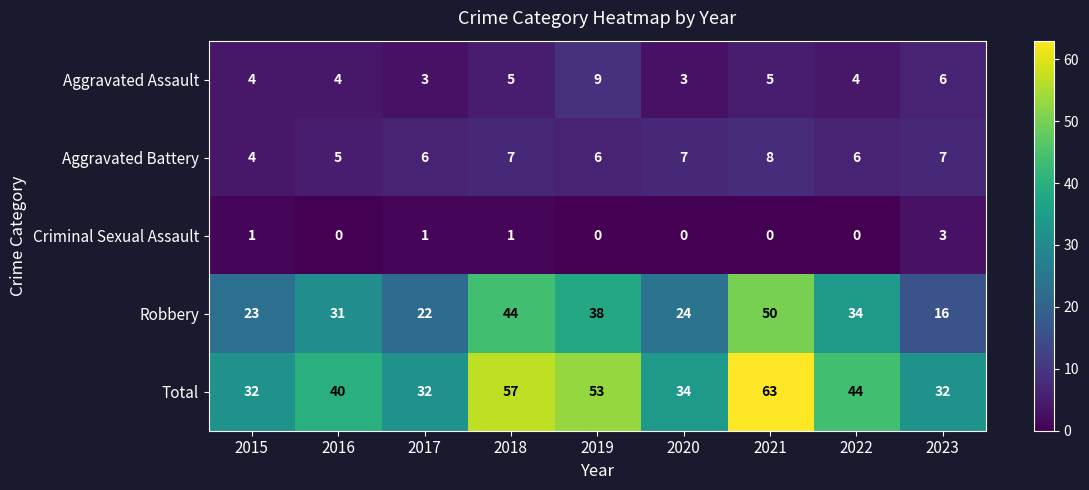

True or false: Robbery has a value of 50 at 2021.

True